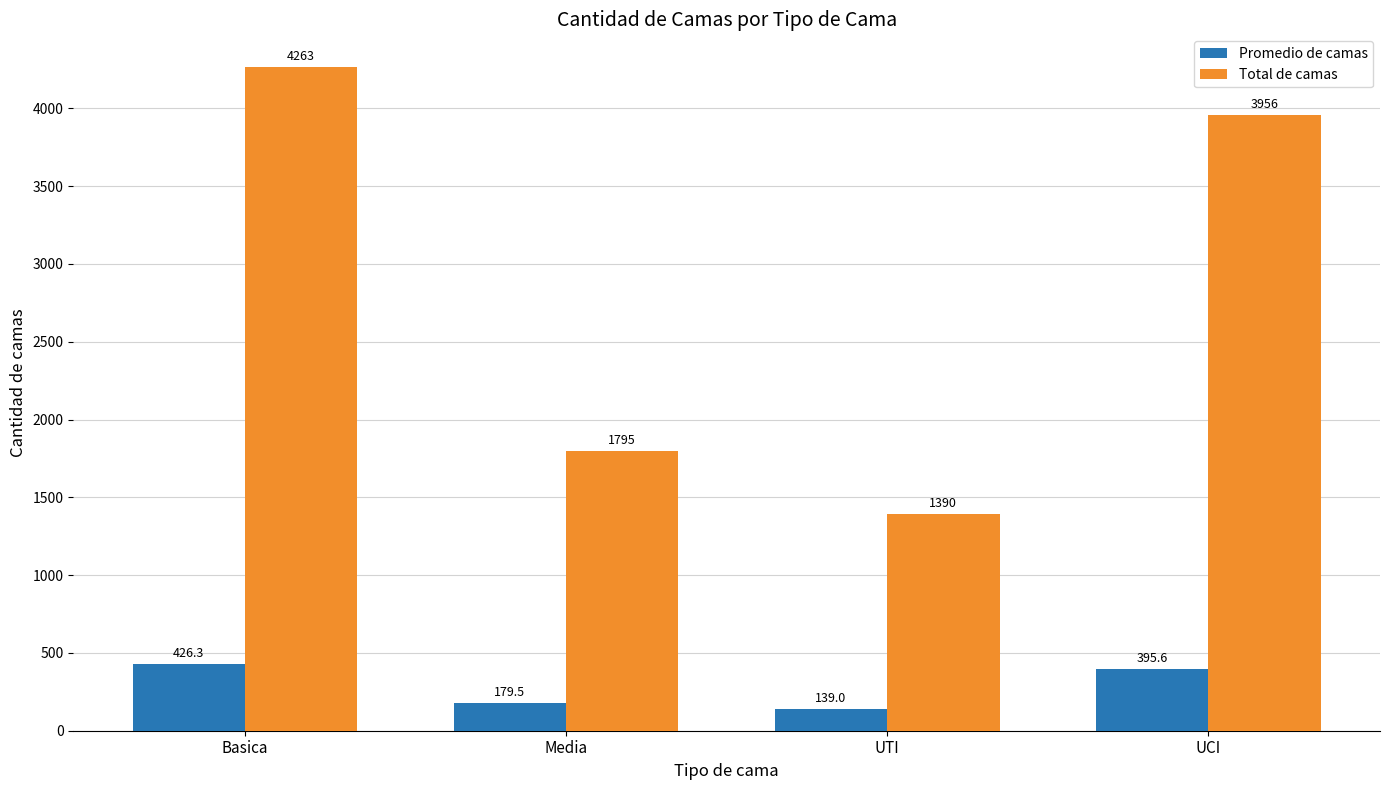

What is the approximate value of Total de camas at Media?

1795.0